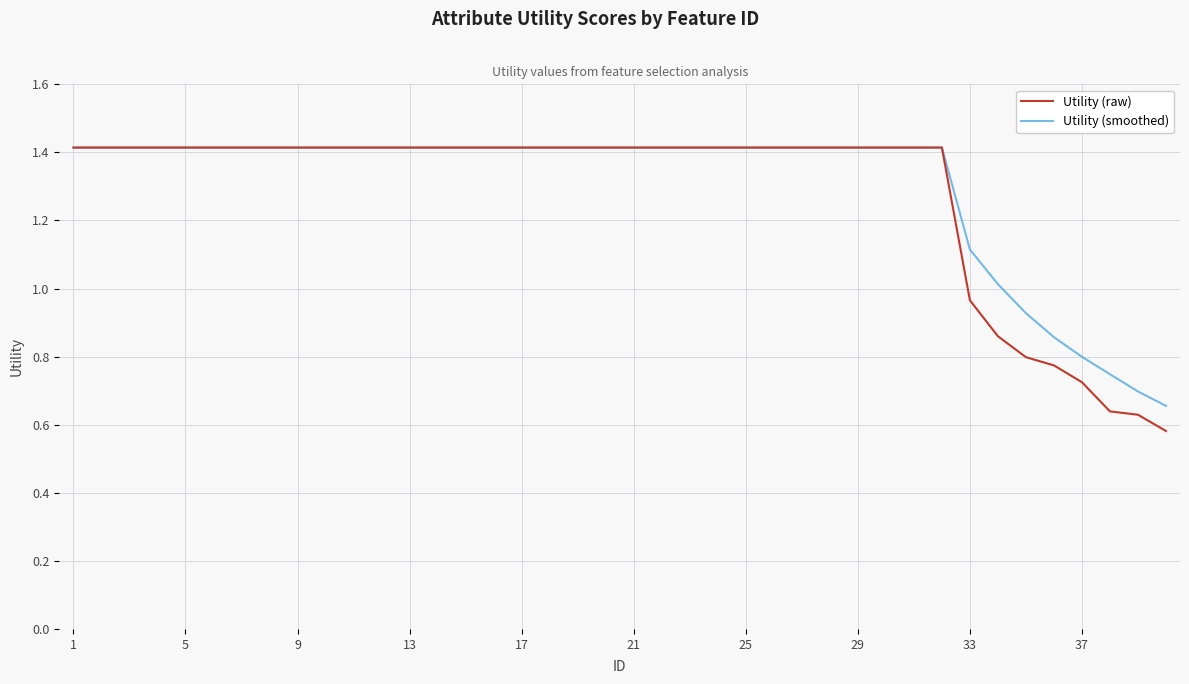

Which series has the widest spread of values?

Utility (raw)